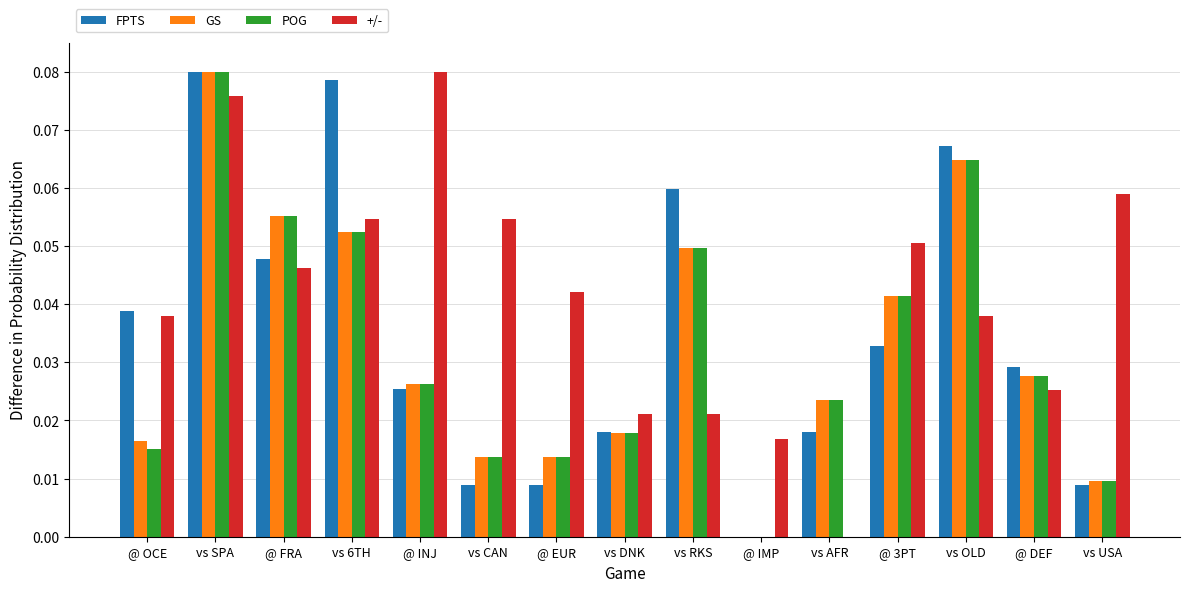

Is the value of GS at vs 6TH greater than the value of POG at @ OCE?

Yes